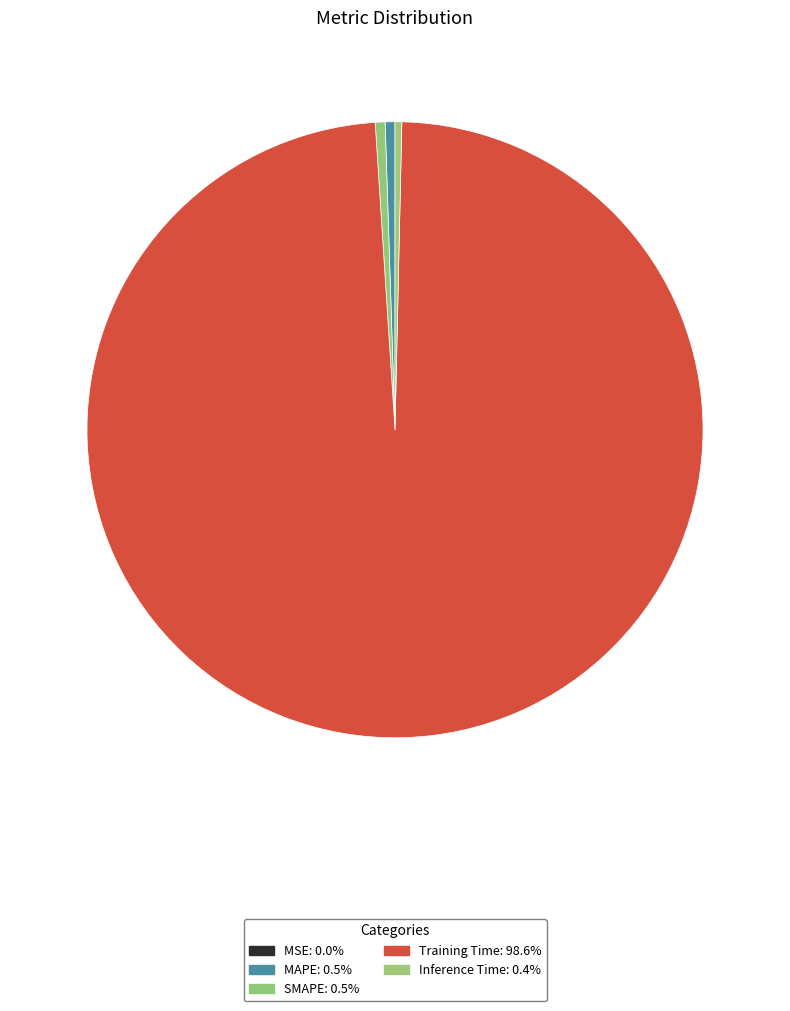

What is the change in value from MSE to Training Time?

+3.1